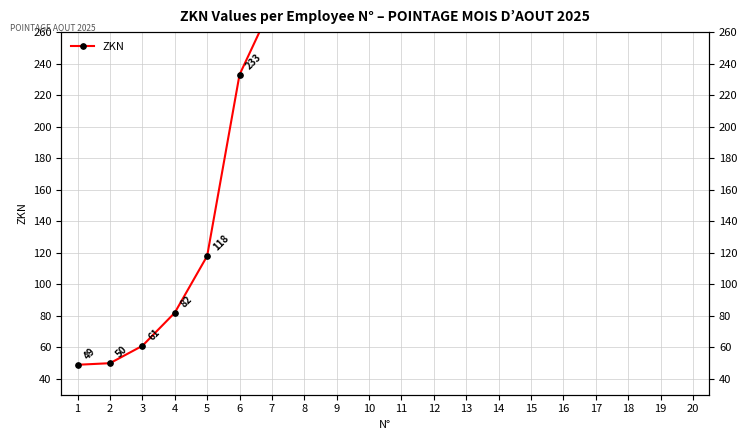

What is the sum of all values?

6475